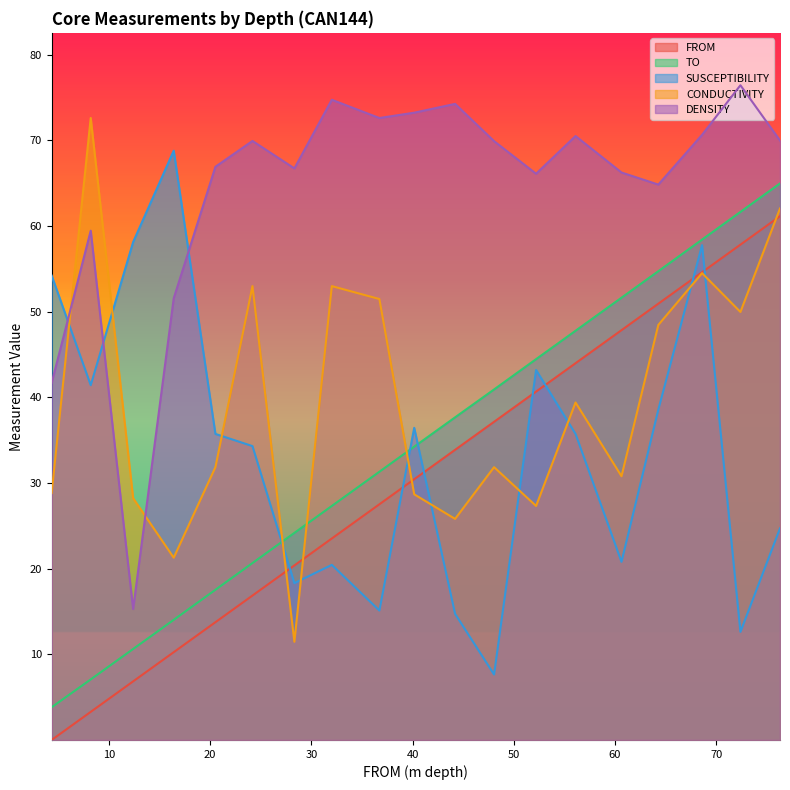

True or false: SUSCEPTIBILITY has a value of 10.8 at 48.05.

False